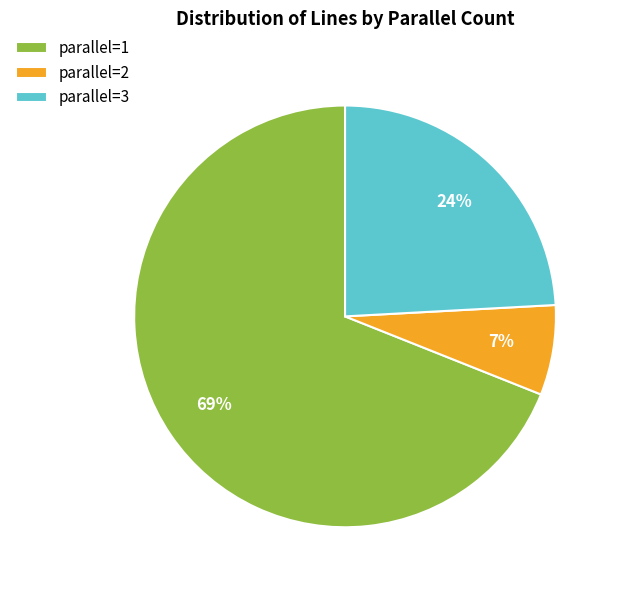

The parallel=1 slice represents 69% of the pie. True or false?

True